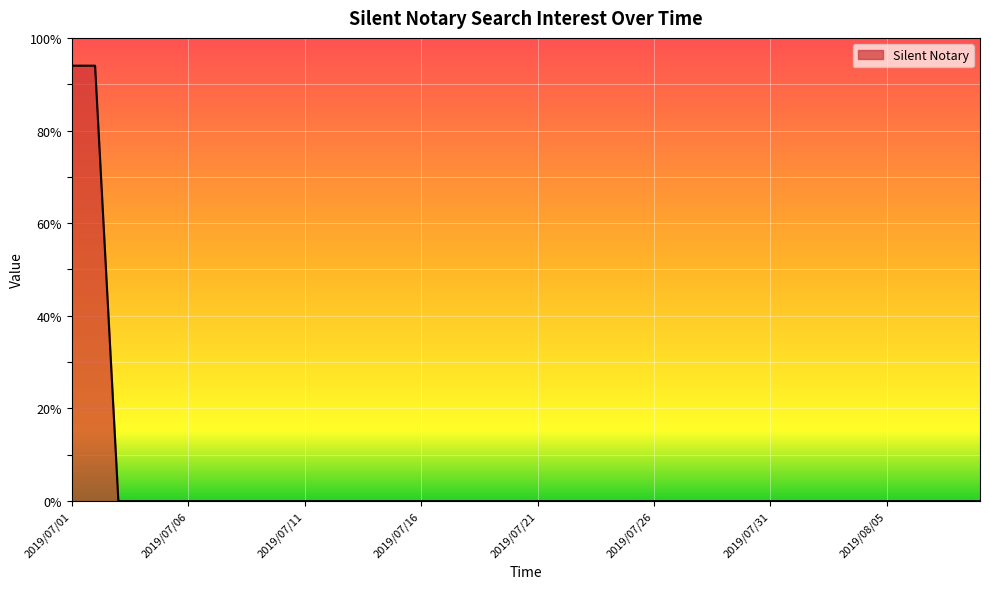

List the labels in order of value, largest first.

2019/07/01, 2019/07/02, 2019/07/03, 2019/07/04, 2019/07/05, 2019/07/06, 2019/07/07, 2019/07/08, 2019/07/09, 2019/07/10, 2019/07/11, 2019/07/12, 2019/07/13, 2019/07/14, 2019/07/15, 2019/07/16, 2019/07/17, 2019/07/18, 2019/07/19, 2019/07/20, 2019/07/21, 2019/07/22, 2019/07/23, 2019/07/24, 2019/07/25, 2019/07/26, 2019/07/27, 2019/07/28, 2019/07/29, 2019/07/30, 2019/07/31, 2019/08/01, 2019/08/02, 2019/08/03, 2019/08/04, 2019/08/05, 2019/08/06, 2019/08/07, 2019/08/08, 2019/08/09